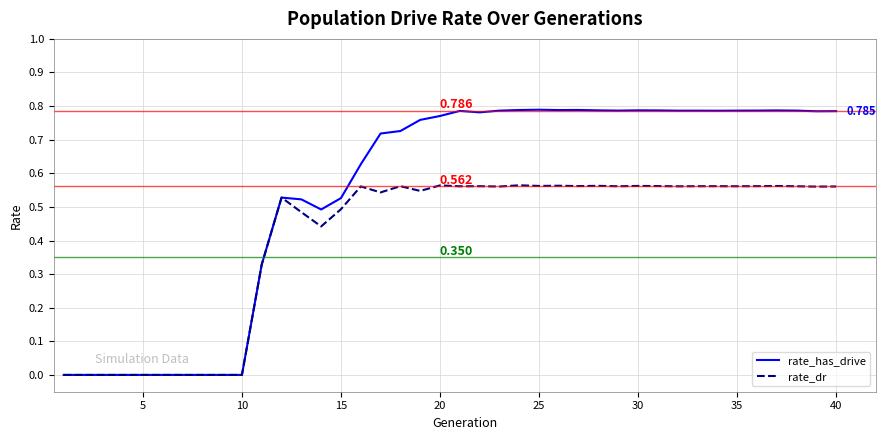

Rank the series by their average value, from lowest to highest.

rate_dr, rate_has_drive